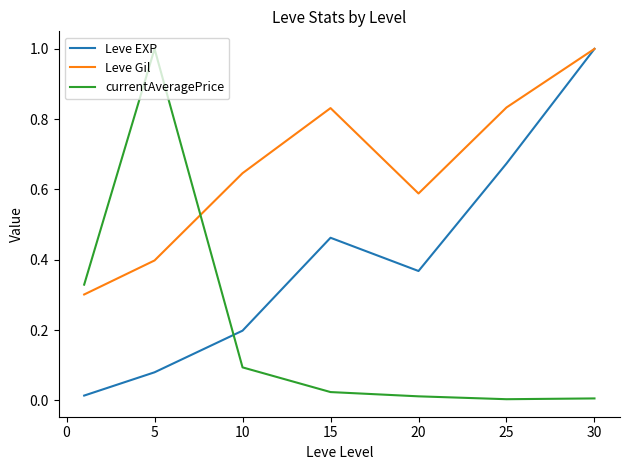

How many intersections are there between currentAveragePrice and Leve Gil?

1